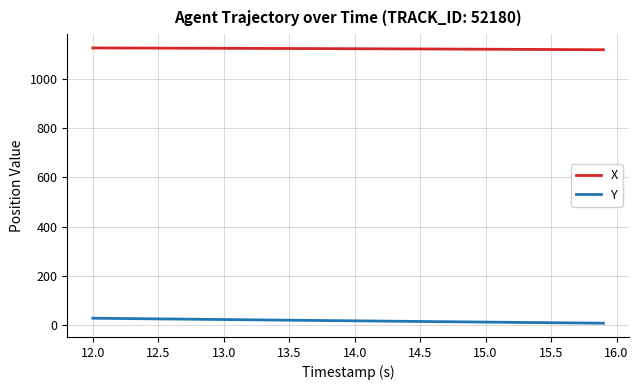

List the series in order of their peak value, lowest first.

Y, X